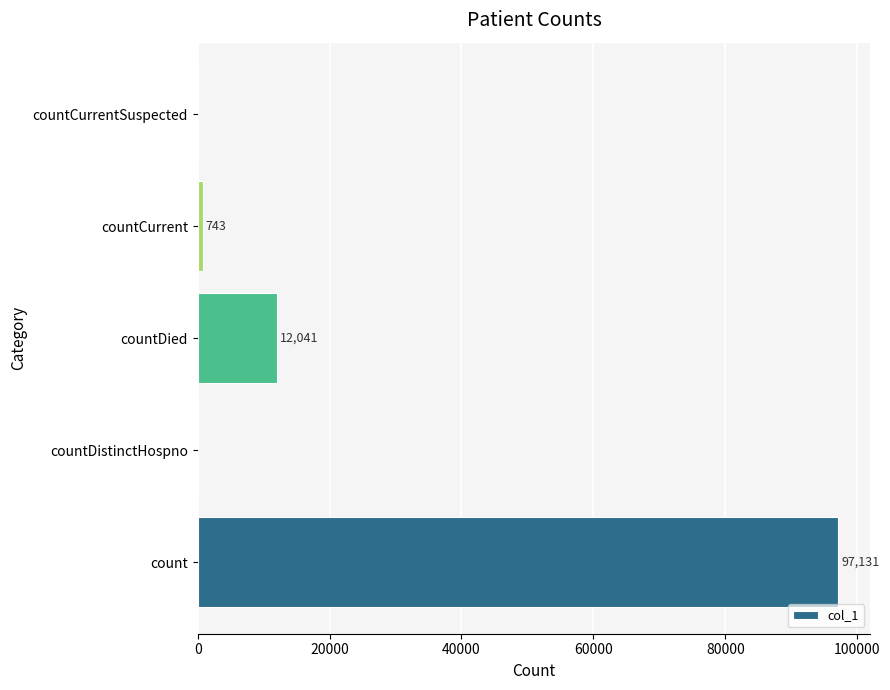

Reading bottom to top, transcribe all the data shown in this chart.

count=97131	countDistinctHospno=0	countDied=12041	countCurrent=743	countCurrentSuspected=0